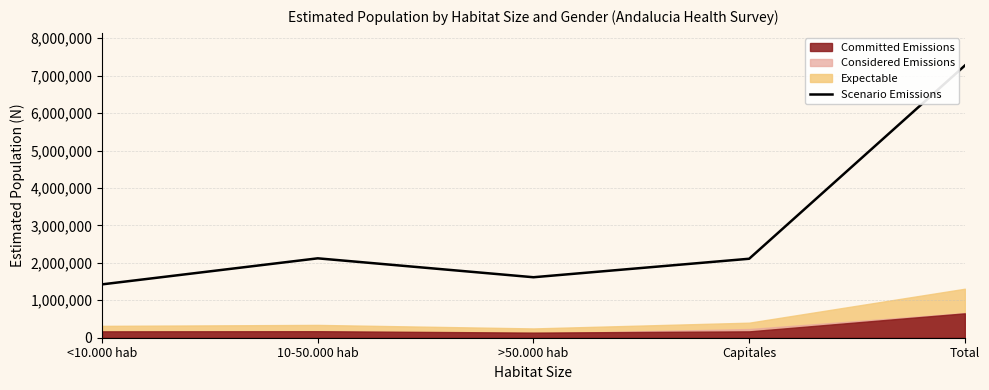

Is it true that the value at <10.000 hab is 1424889?

True